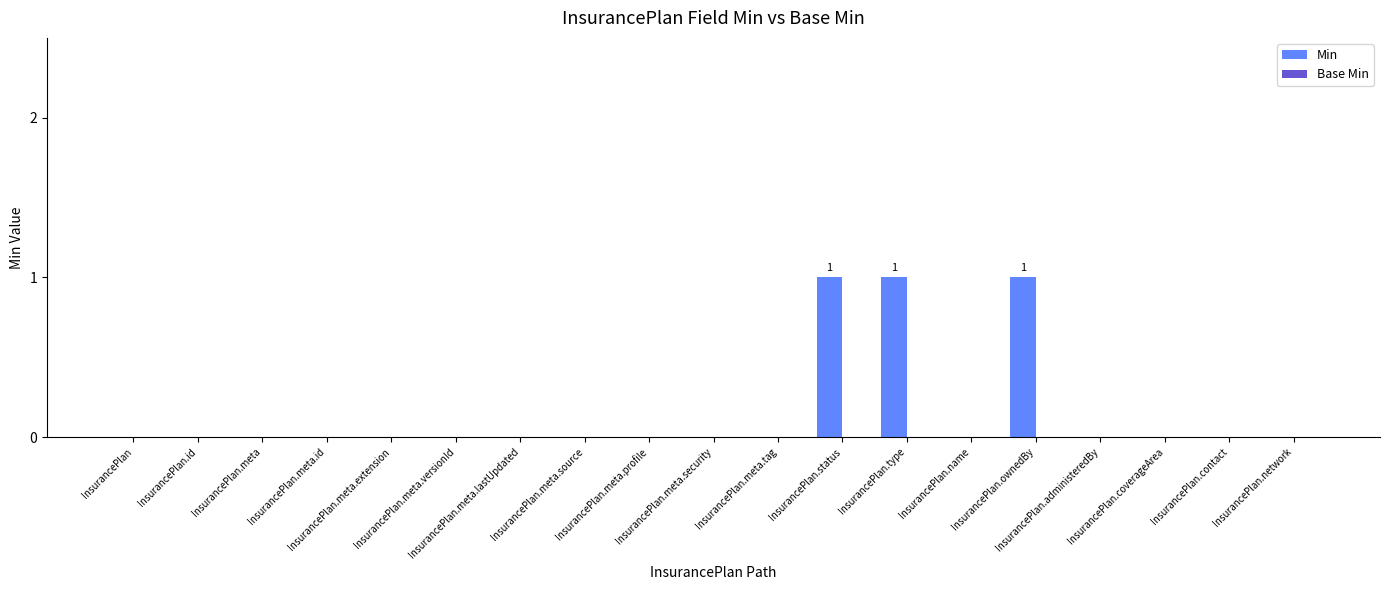

What is the sum of all values?

3